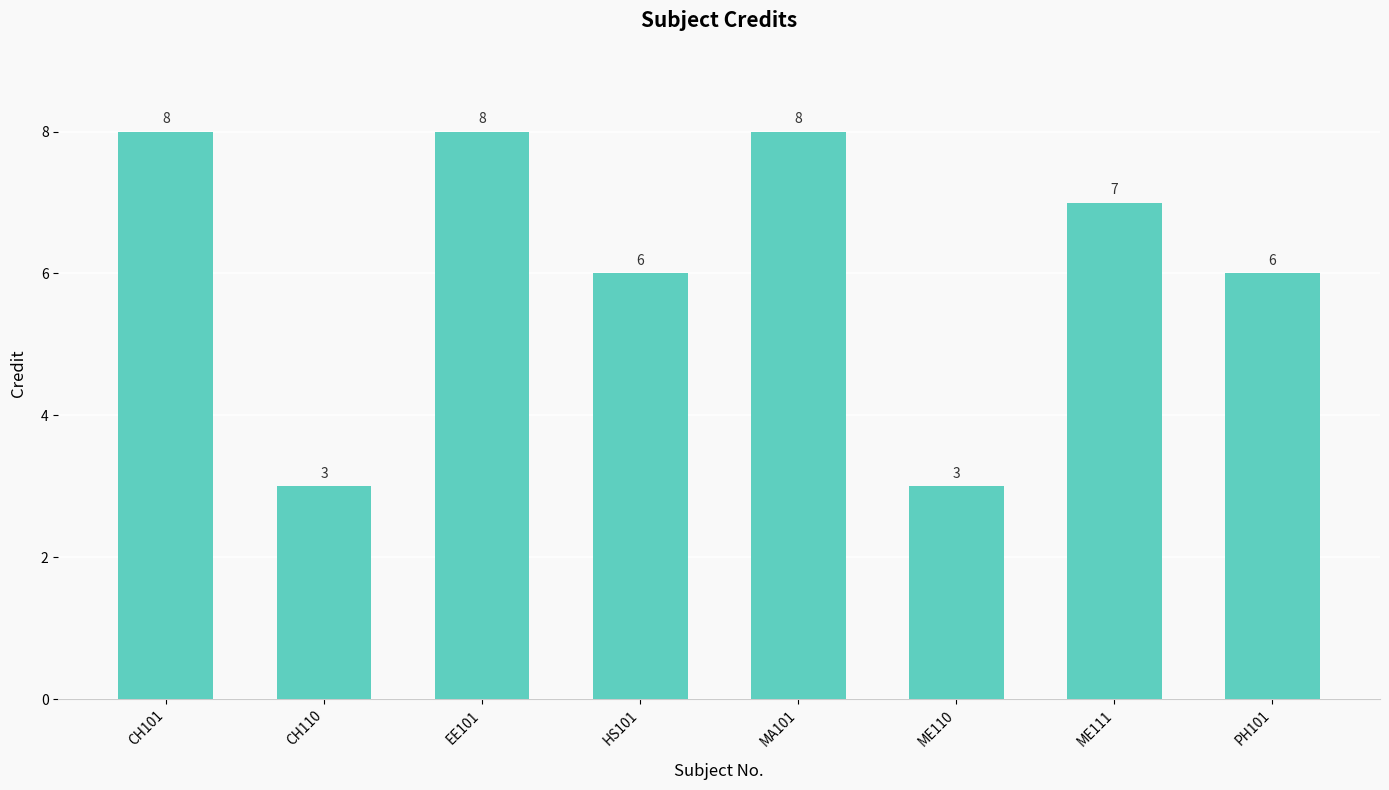

What is the maximum value shown in the chart?

8